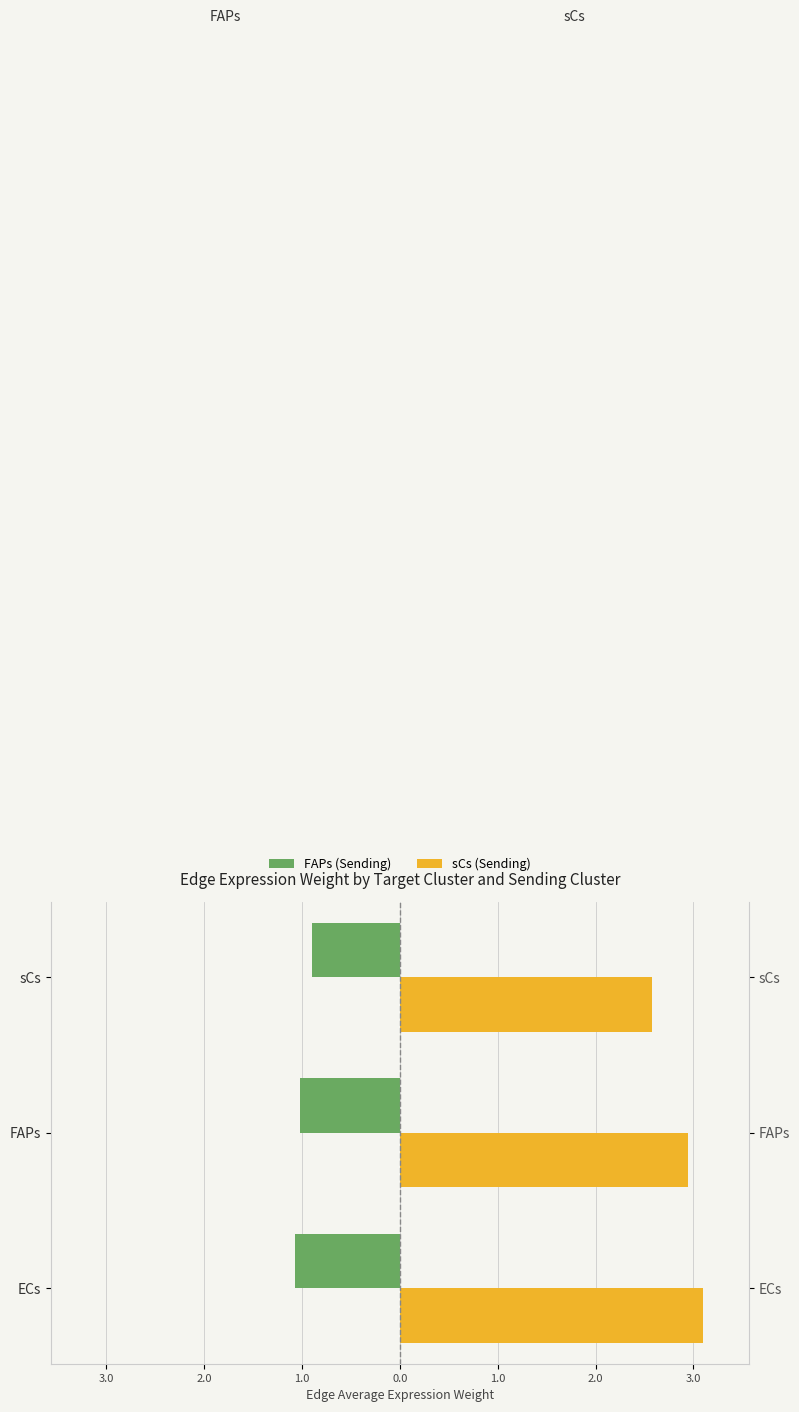

Which series has the largest range (max minus min)?

sCs (Sending)